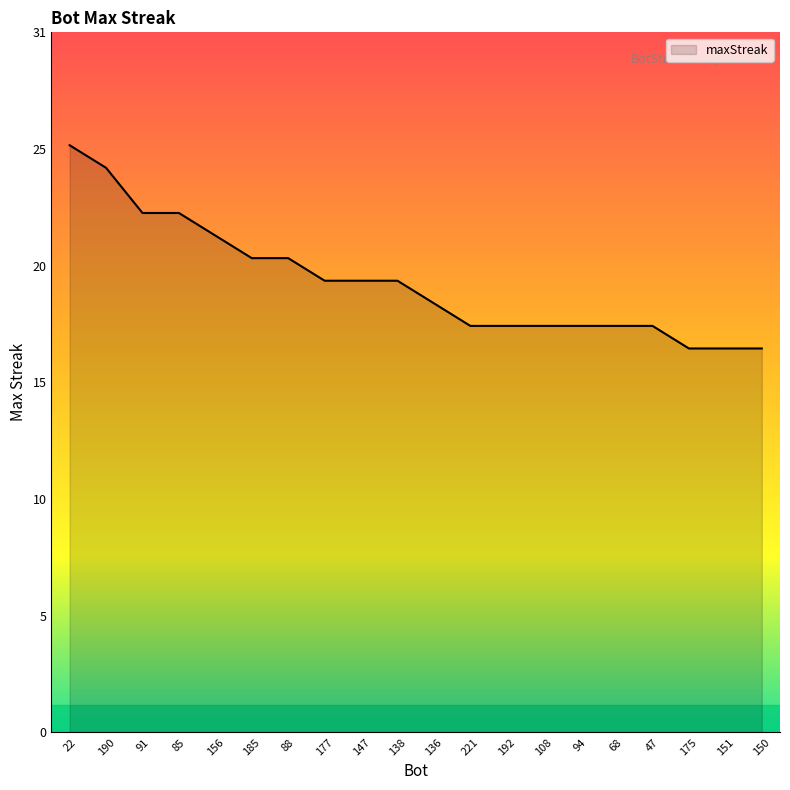

Is this an area chart (filled region under the line)?

Yes